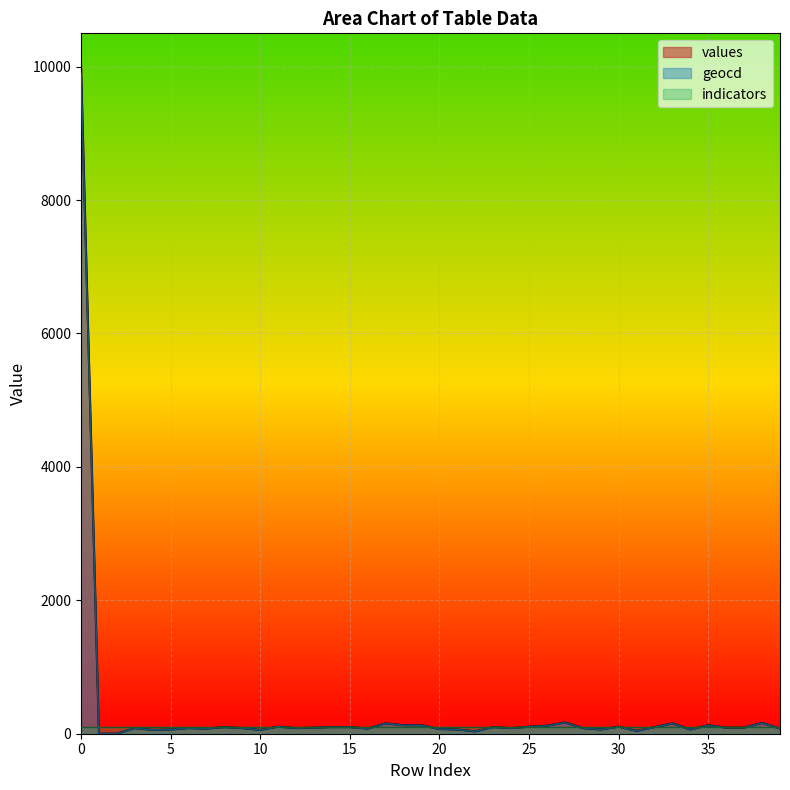

True or false: values and geocd intersect in this chart.

False